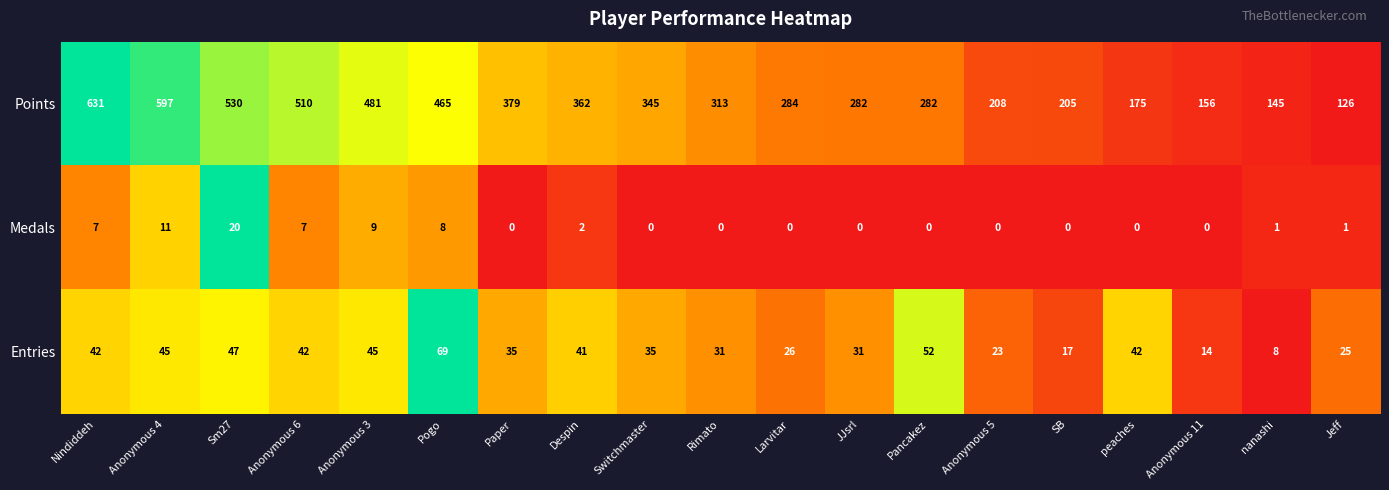

The Entries series shows 26 at Larvitar. True or false?

True